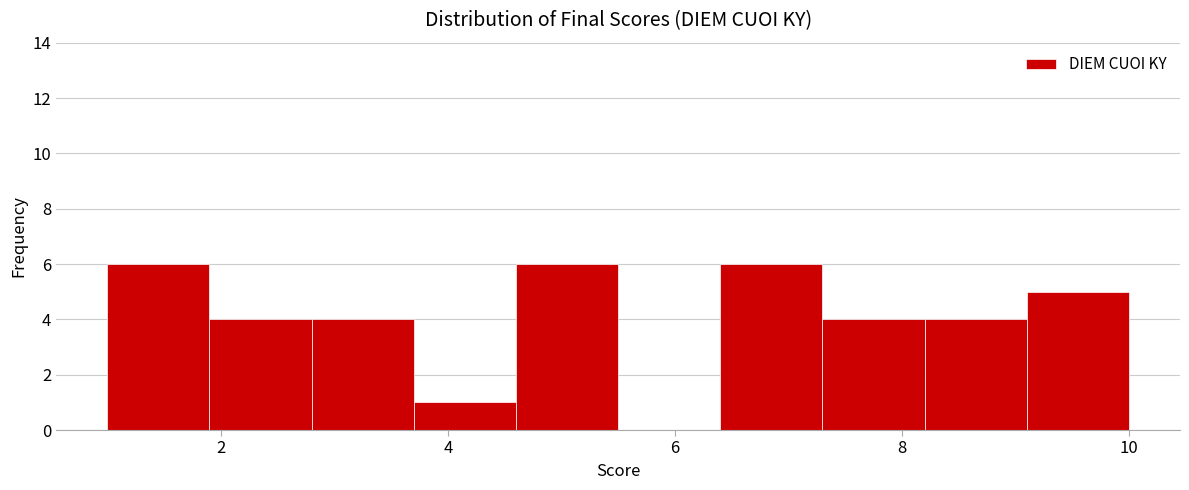

What is the height of the bar covering 2.8 to 3.7 on the x-axis? Neither the bar edges nor the heights are printed on the chart, so give them approximately, as read against the axes.

4